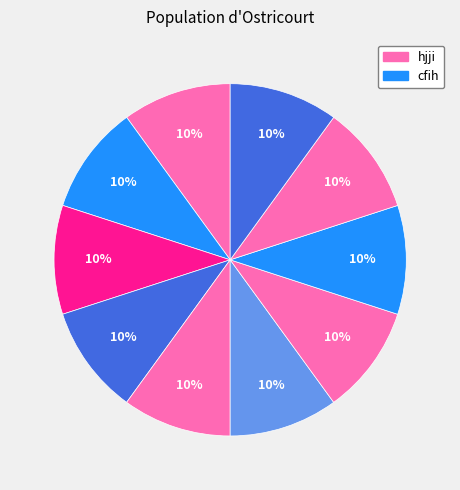

Does any single category account for the majority?

No